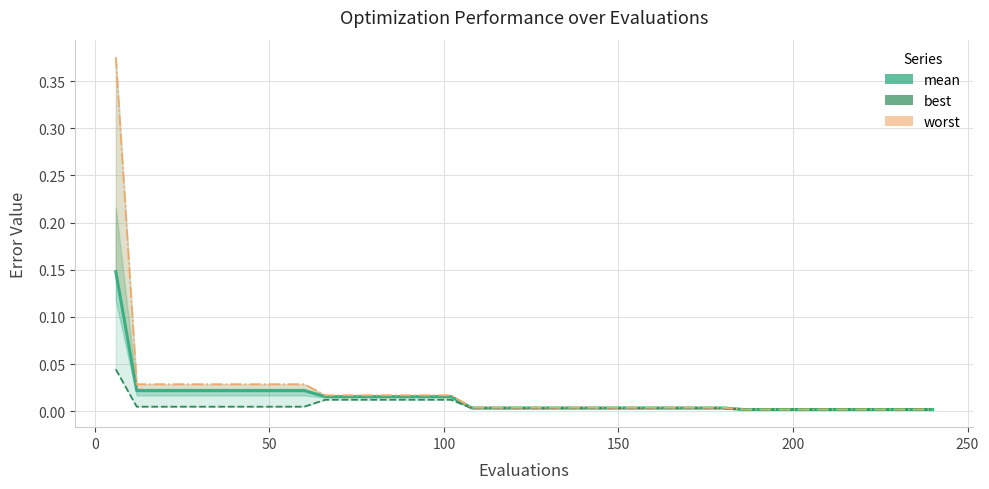

True or false: best and worst cross at least once.

False